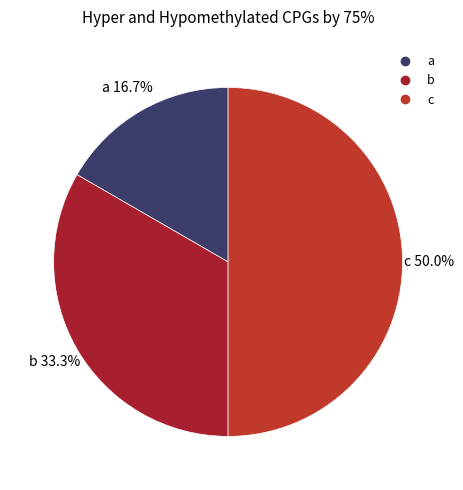

Which has a higher value, b or c?

c